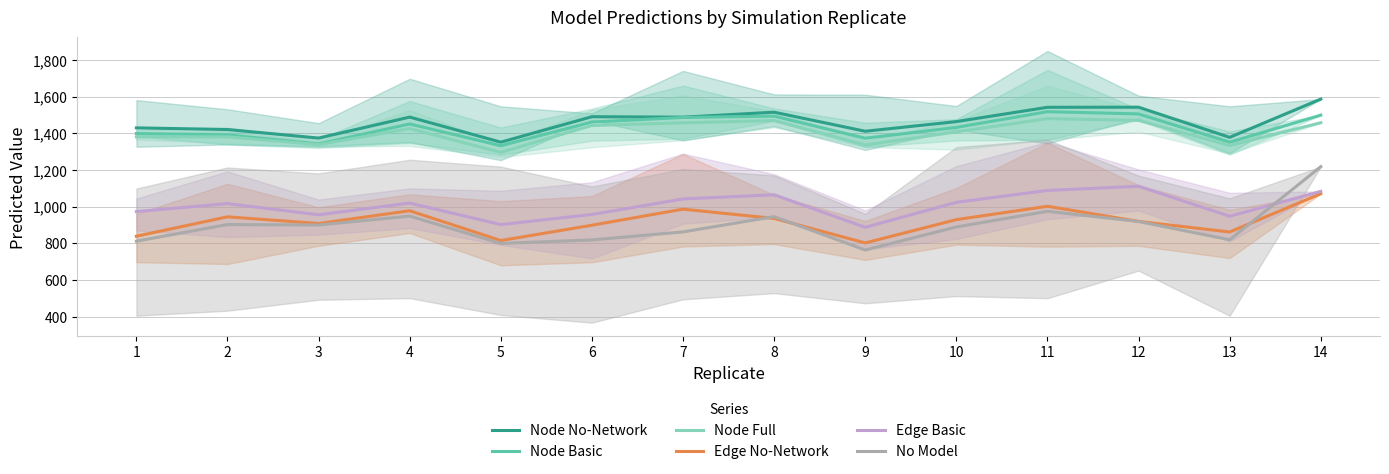

What is the difference between the second highest and second lowest values in the Edge No-Network series?

186.6